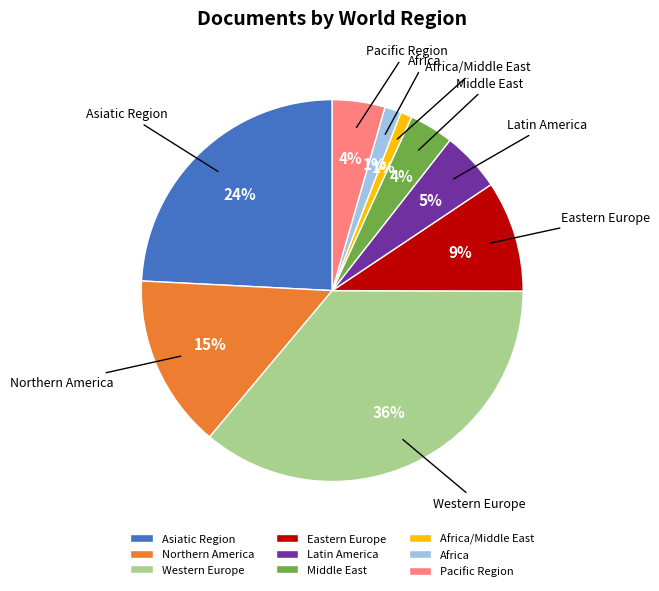

What percentage is the Middle East slice, to the nearest percent?

4%